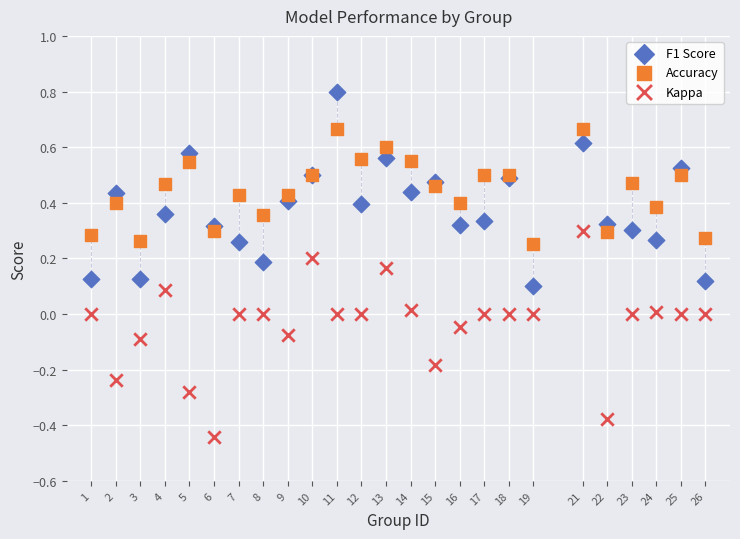

What is the X range (max minus min) for the scatter plot?

25.0